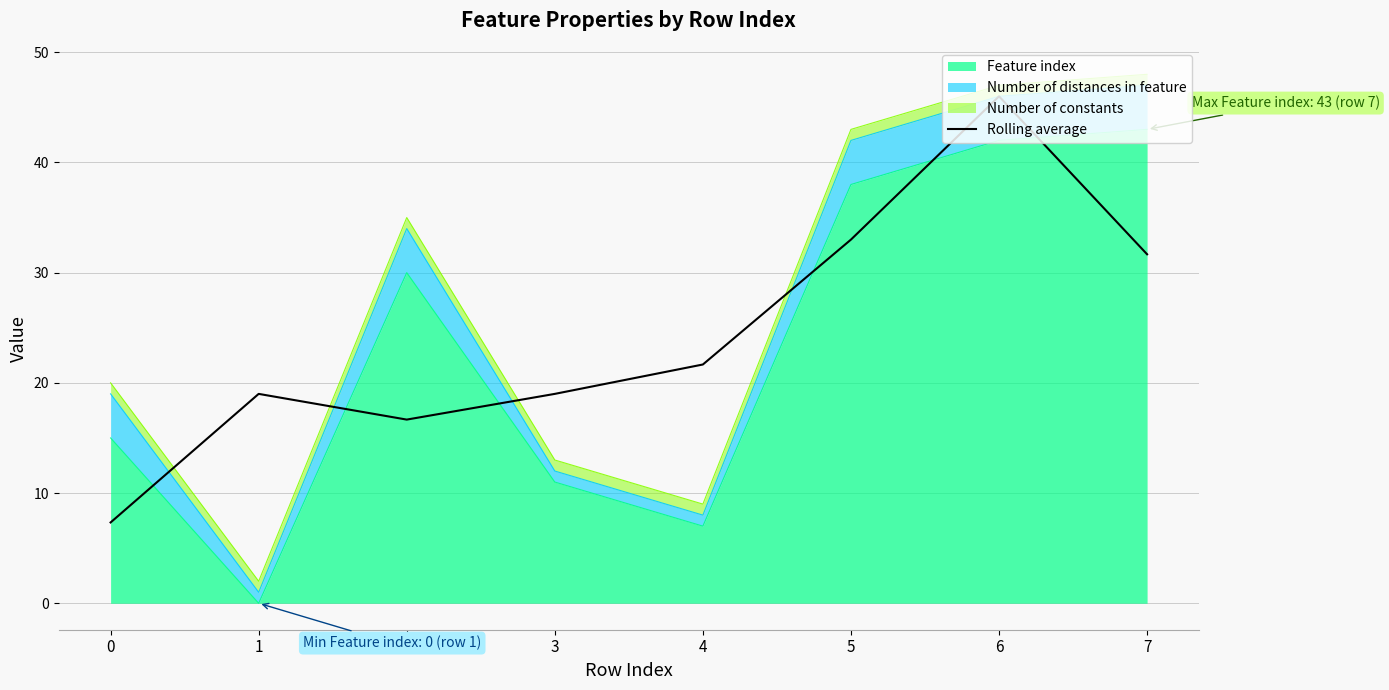

What is the difference between the second highest and minimum values?

25.7